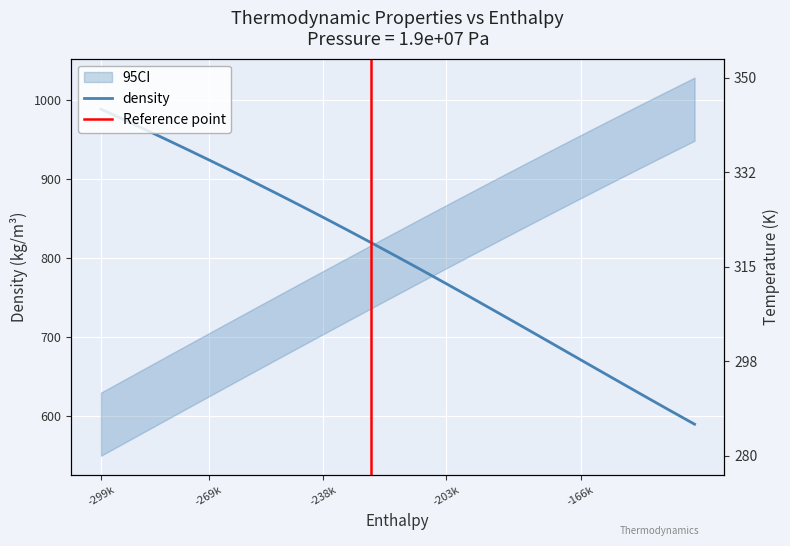

Is it true that density equals 1309.7 at -299k?

False